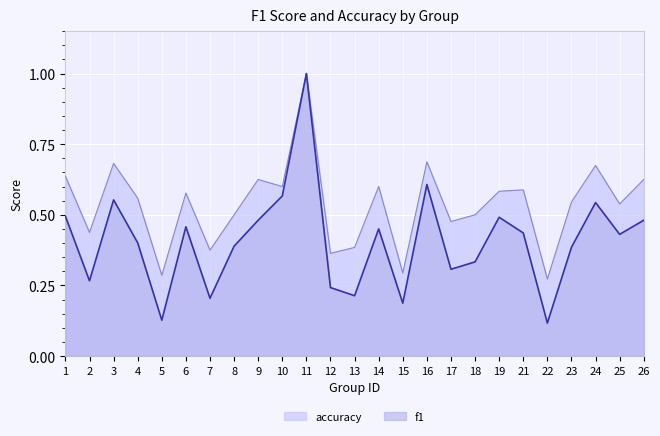

What is the minimum value shown in the chart?

0.1